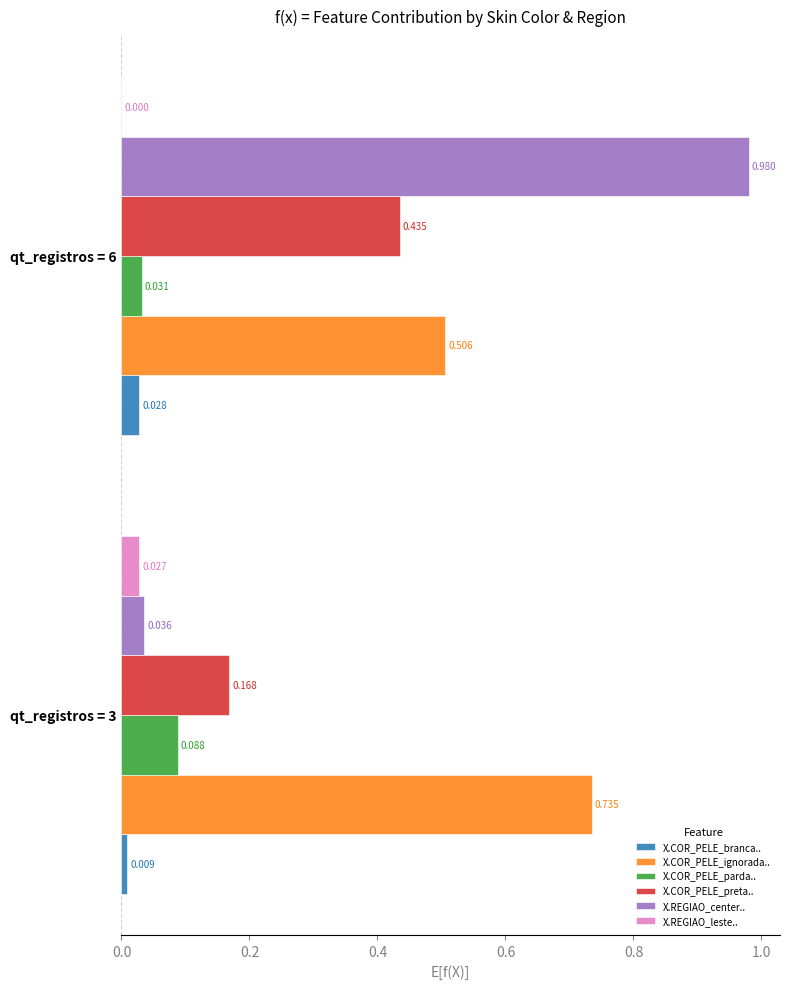

Between qt_registros = 3 and qt_registros = 6, which series saw the biggest shift?

X.REGIAO_center..